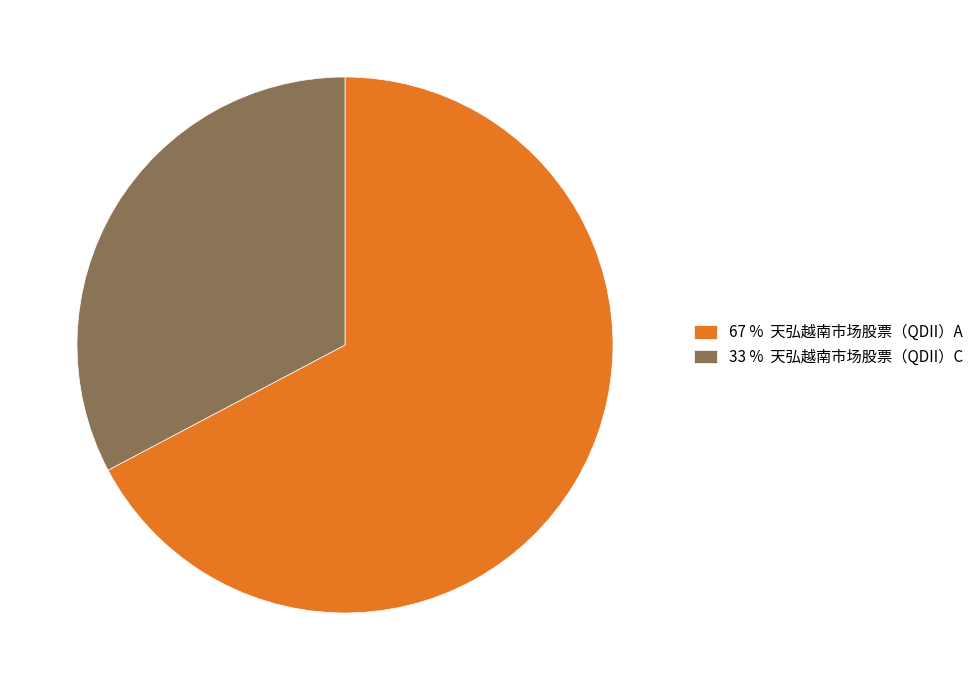

Rank the categories by value from lowest to highest.

33 % 天弘越南市场股票（QDII）C, 67 % 天弘越南市场股票（QDII）A